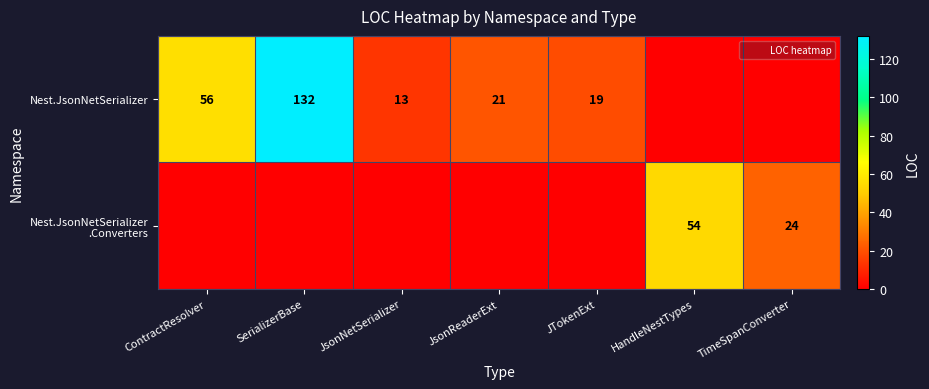

How many data points in Nest.JsonNetSerializer are above 19?

3